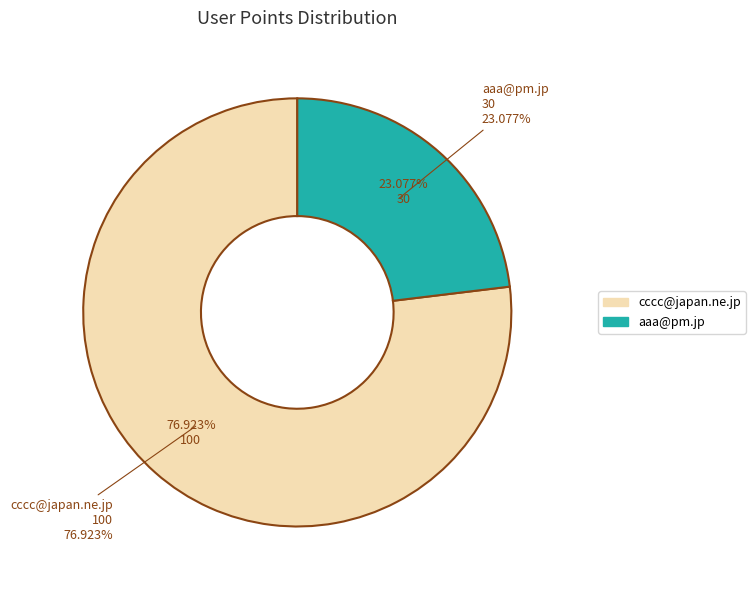

What is the majority slice?

cccc@japan.ne.jp